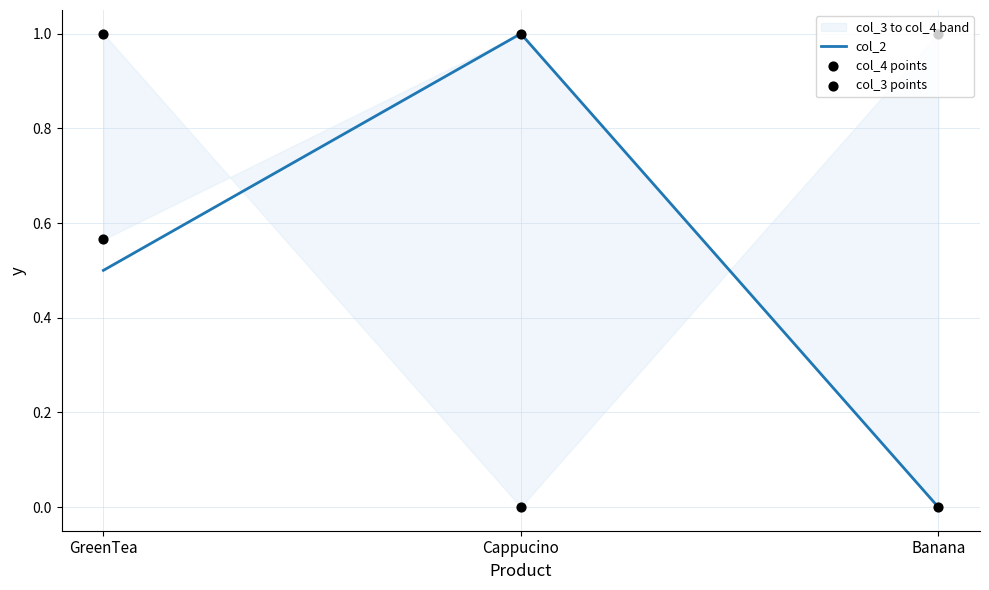

Which series contains the highest Y value?

col_2